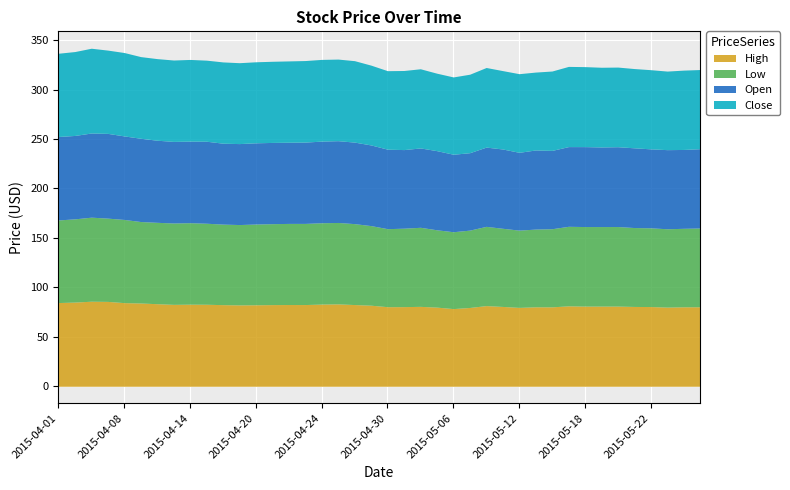

What are all the series names shown in the legend?

High, Low, Open, Close